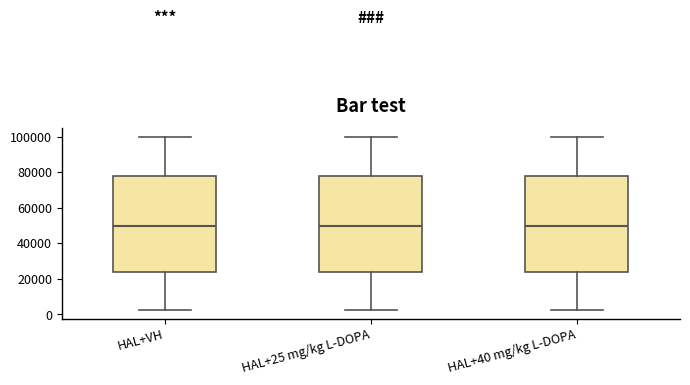

Reading left to right, read every box against the y-axis: the position of its median line, the range the box covers, and the ends of its whiskers. The values are not printed on the chart, so give them approximately, as read against the axis.

HAL+VH: median 50000, box 24000 to 78000, whiskers 2000 to 100000
HAL+25 mg/kg L-DOPA: median 50000, box 24000 to 78000, whiskers 2000 to 100000
HAL+40 mg/kg L-DOPA: median 50000, box 24000 to 78000, whiskers 2000 to 100000